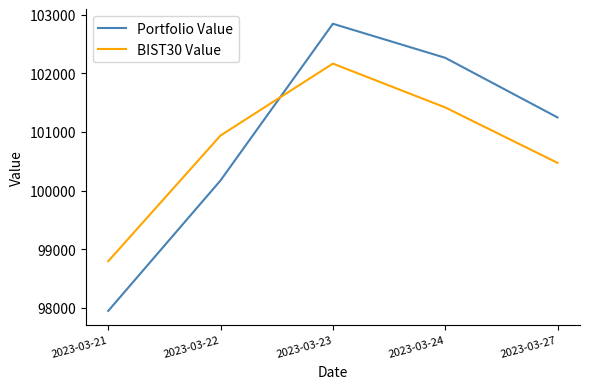

Read the BIST30 Value value at 2023-03-21.

98795.0